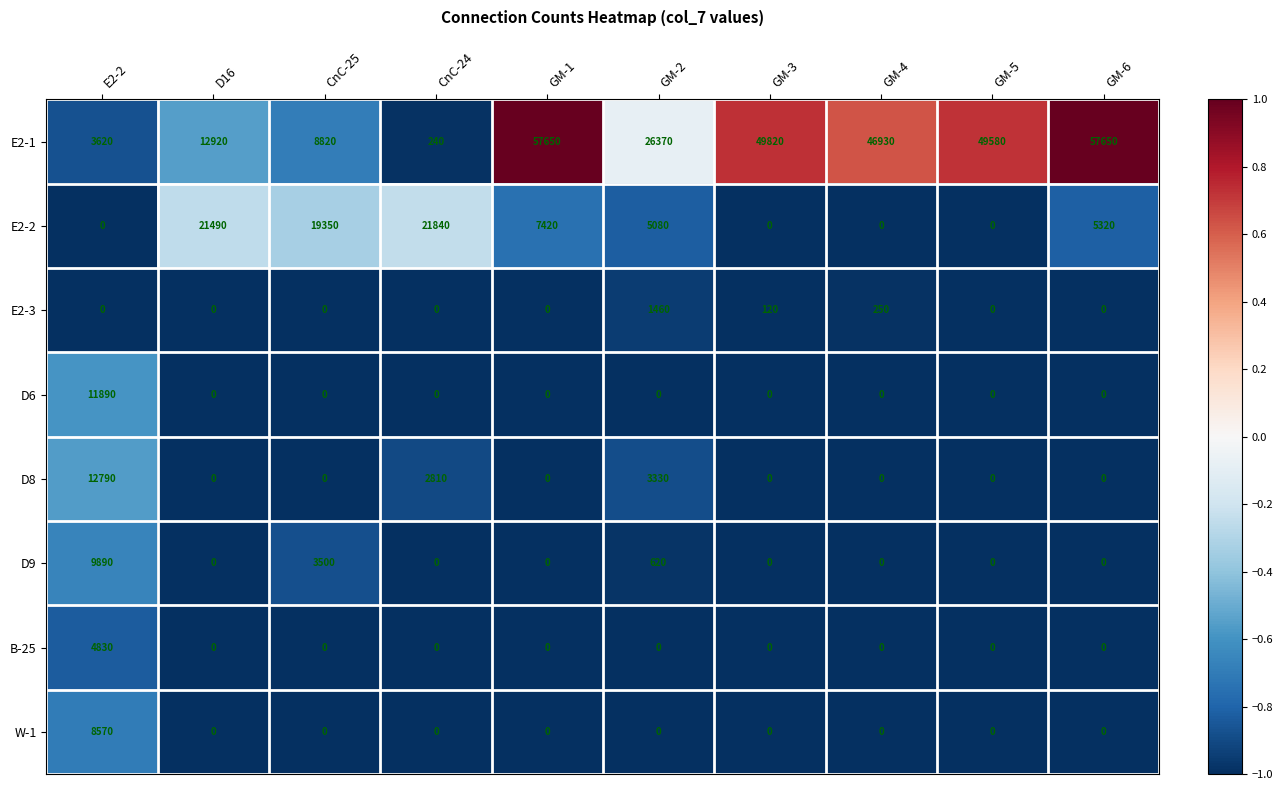

At which label is E2-3 closest to 730?

GM-4